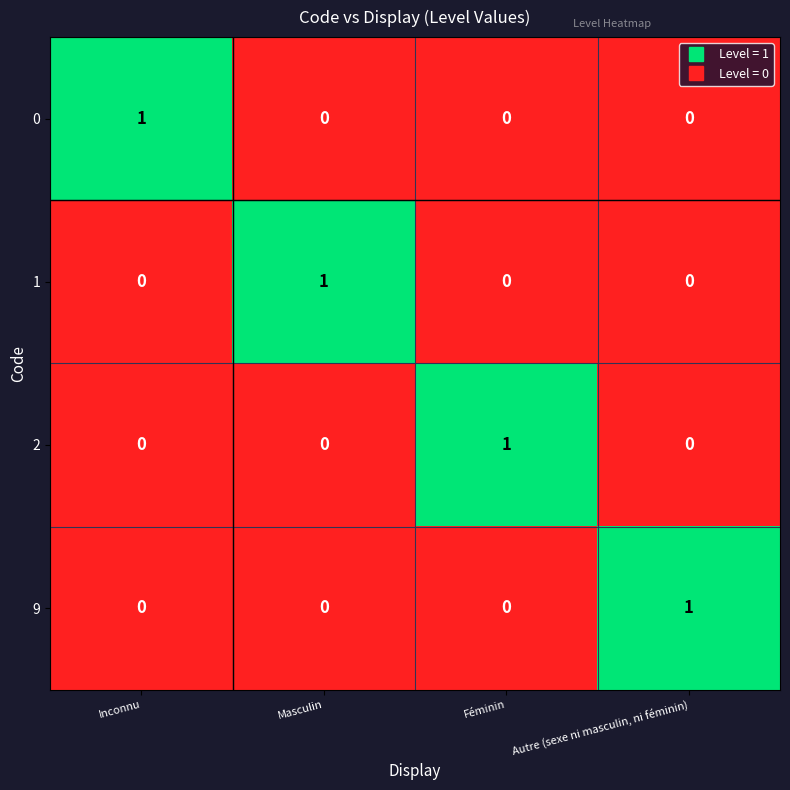

Which category has the highest value in the 2 series?

Féminin